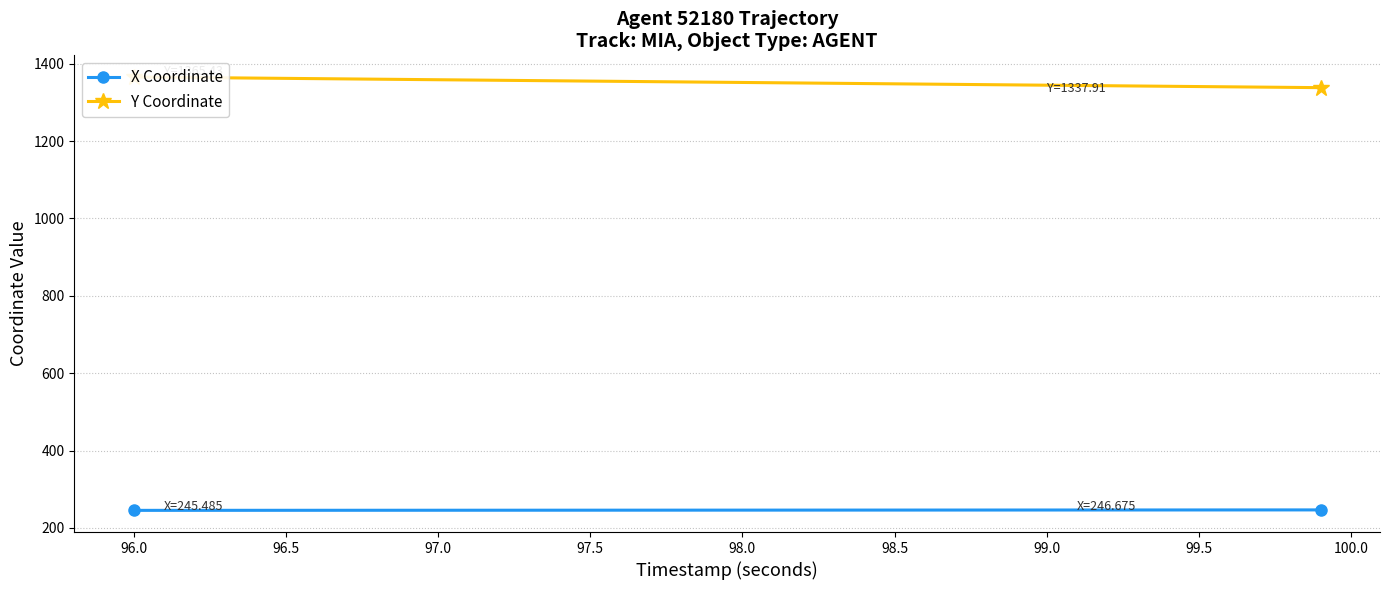

How many values in the X Coordinate series are below 246?

17